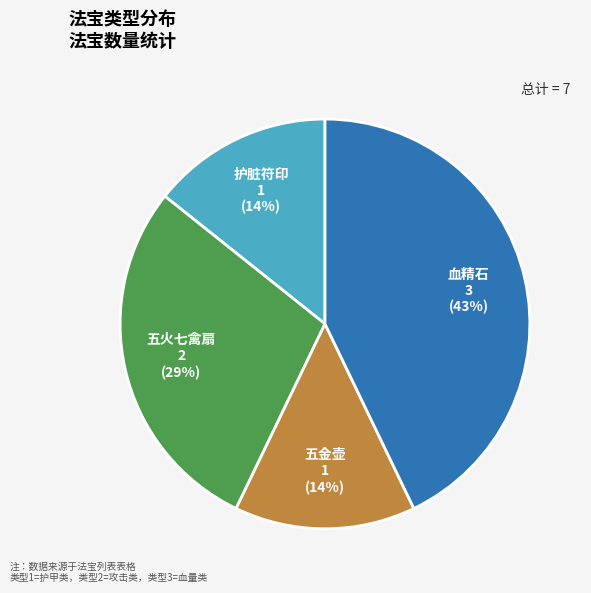

Approximately how many times larger is the value at 护脏符印 compared to 五金壶?

1.0